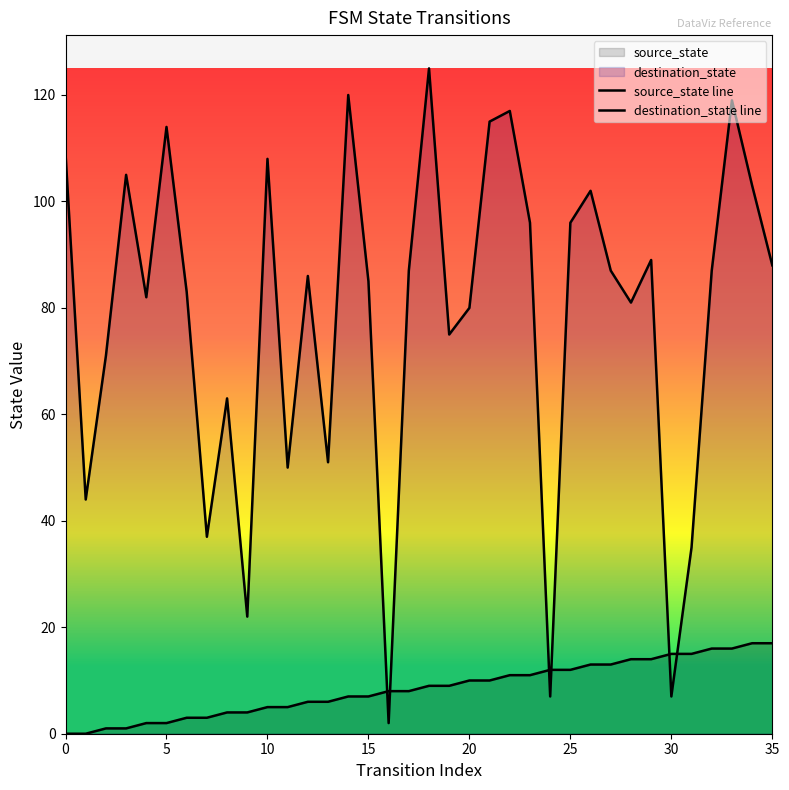

Which category has the highest value across all series?

18